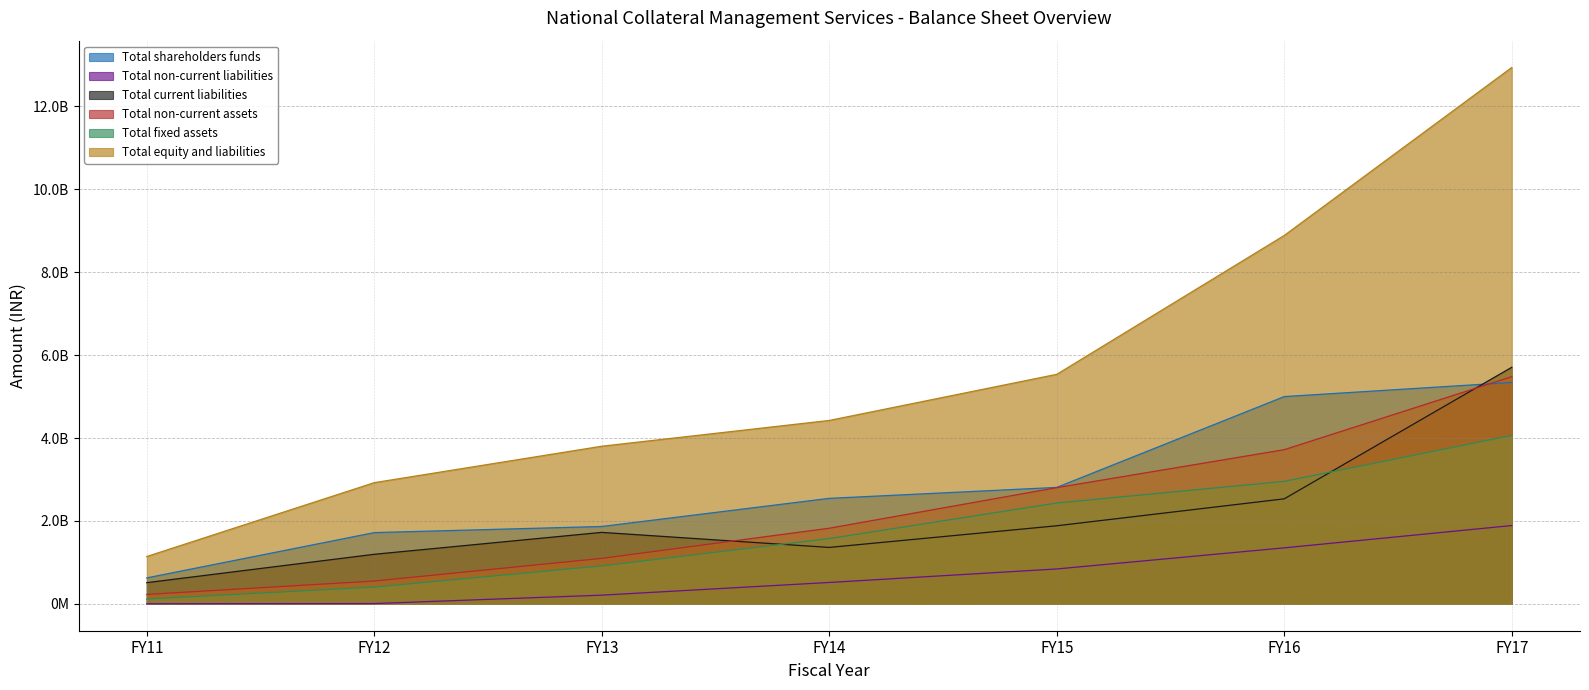

Between FY15 and FY13, which is larger?

FY15